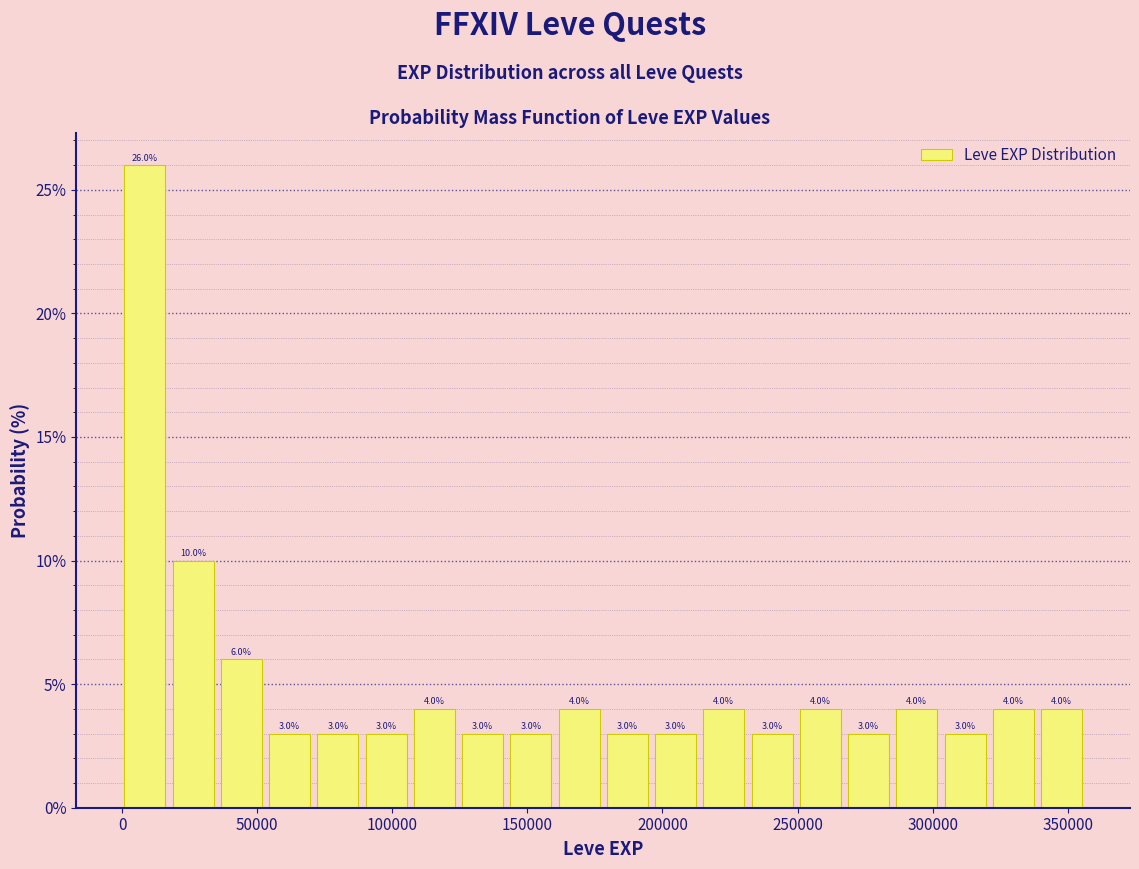

Around what value on the x-axis is the tallest bar? Give the approximate position of its centre, as read against the axis.

10000